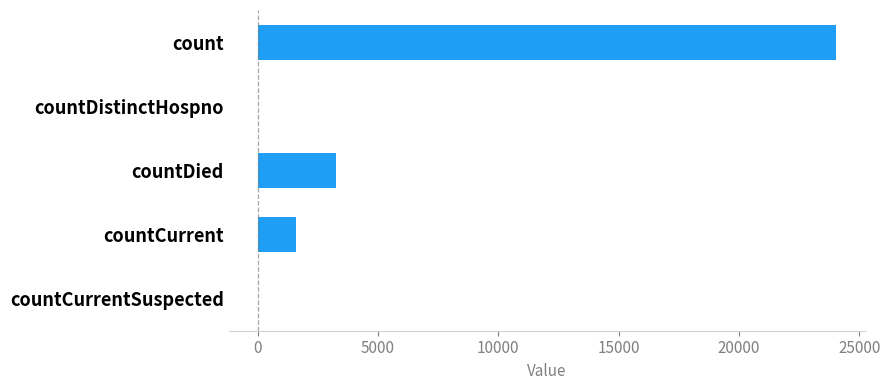

What is the greatest value displayed?

24047